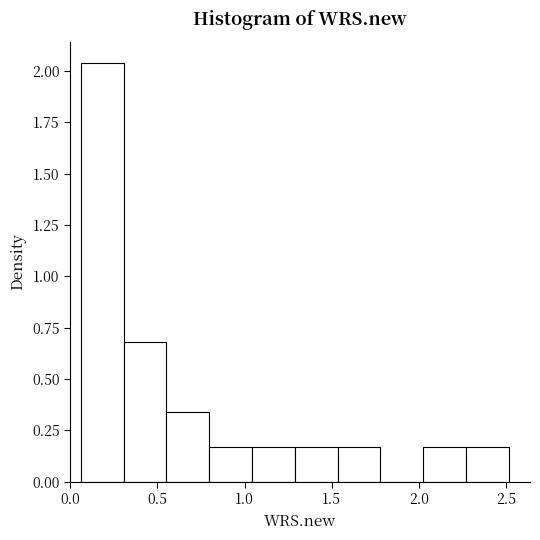

Reading left to right, list every bar in this chart as the range it spans on the x-axis followed by its height. Neither the bar edges nor the heights are printed on the chart, so give them approximately, as read against the axes.

0.05 to 0.30: 2.05
0.30 to 0.55: 0.70
0.55 to 0.80: 0.35
0.80 to 1.05: 0.15
1.05 to 1.30: 0.15
1.30 to 1.55: 0.15
1.55 to 1.80: 0.15
1.80 to 2.00: 0
2.00 to 2.25: 0.15
2.25 to 2.50: 0.15